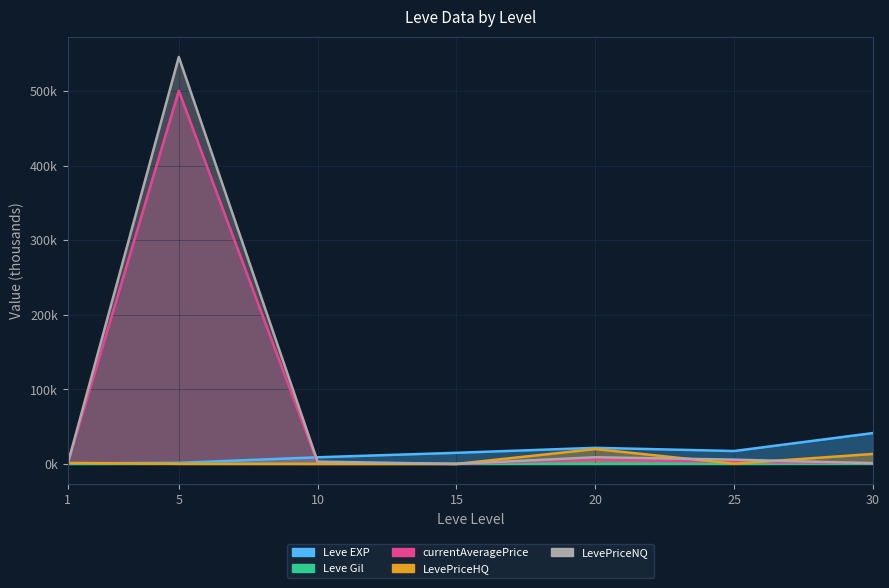

What is the sum of the Leve EXP values at 15 and 5?

16.3